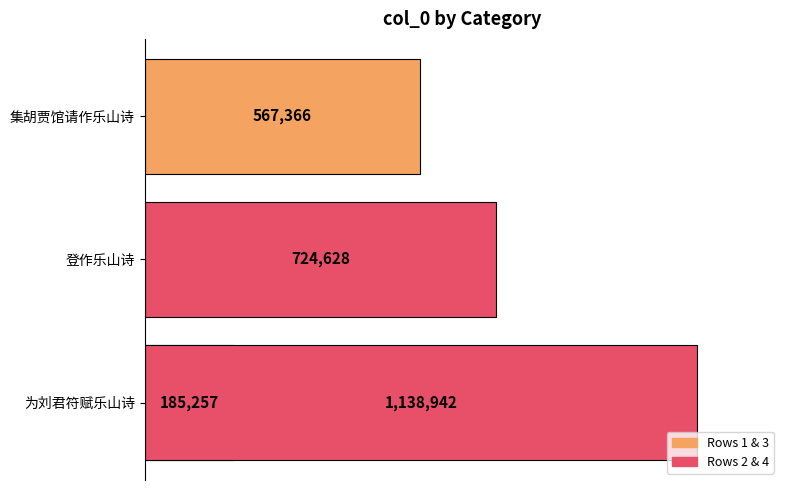

The value at 集胡贾馆请作乐山诗 is 837800. True or false?

False